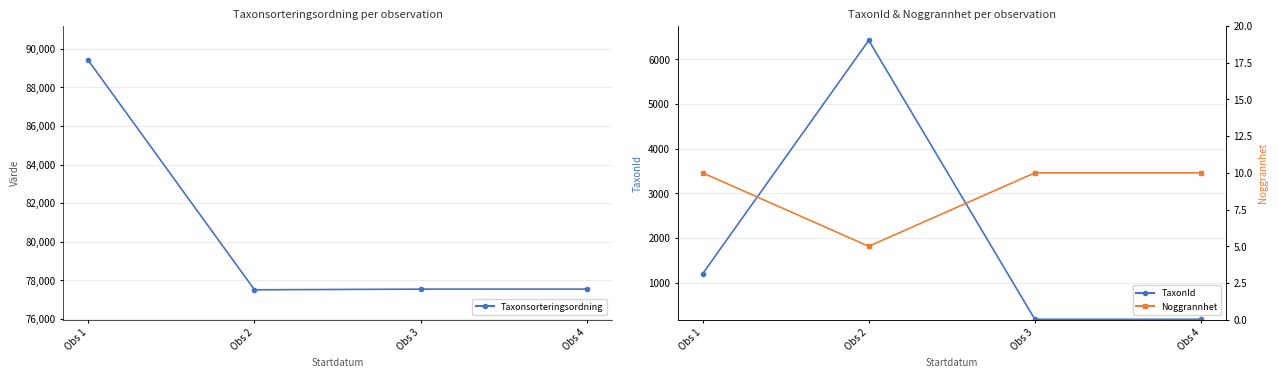

What is the spread (max minus min) of values at Obs 1?

89382